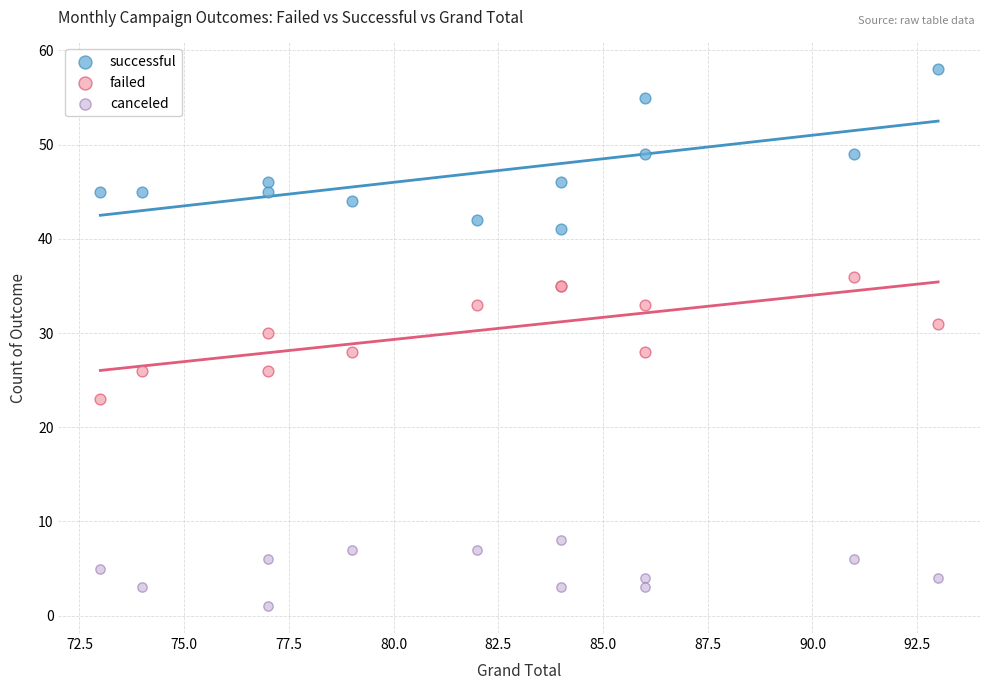

What is the X range (max minus min) for the scatter plot?

20